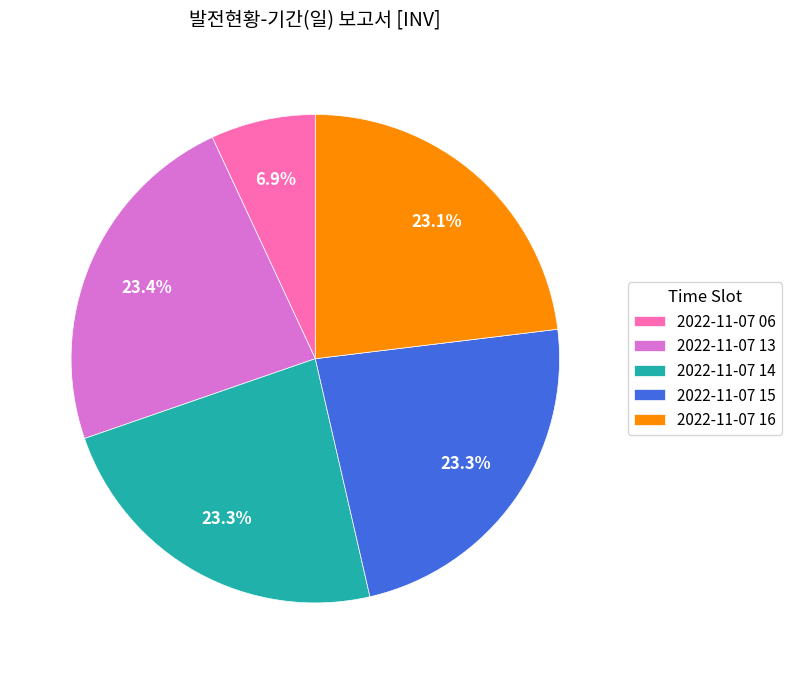

The 2022-11-07 13 slice represents 11% of the pie. True or false?

False